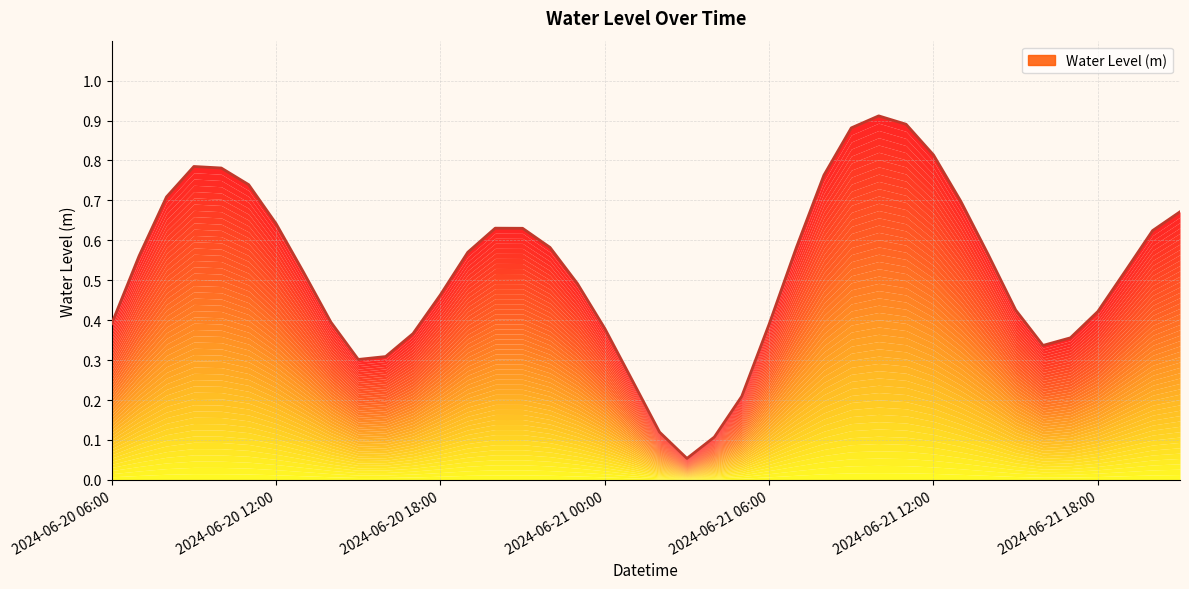

Count the number of categories in the chart.

40